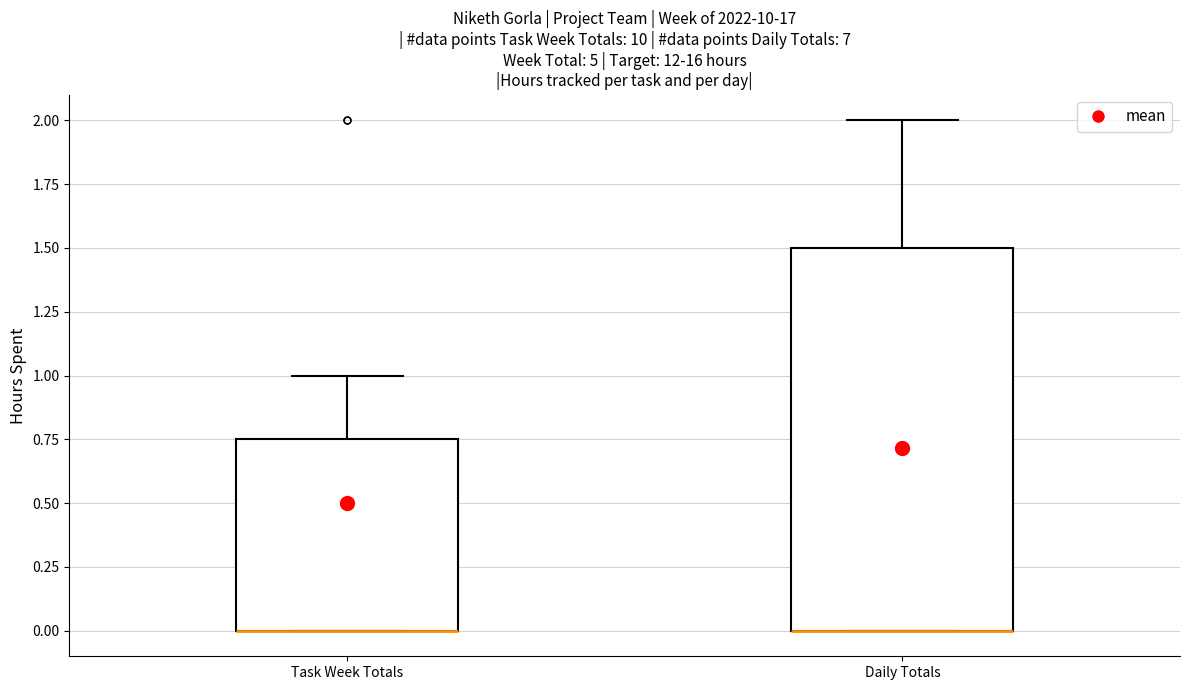

Reading left to right, read every box against the y-axis: the position of its median line, the range the box covers, and the ends of its whiskers. The values are not printed on the chart, so give them approximately, as read against the axis.

Task Week Totals: median 0.00 (drawn on the box's lower edge), box 0.00 to 0.75, whiskers 0.00 to 1.00
Daily Totals: median 0.00 (drawn on the box's lower edge), box 0.00 to 1.50, whiskers 0.00 to 2.00